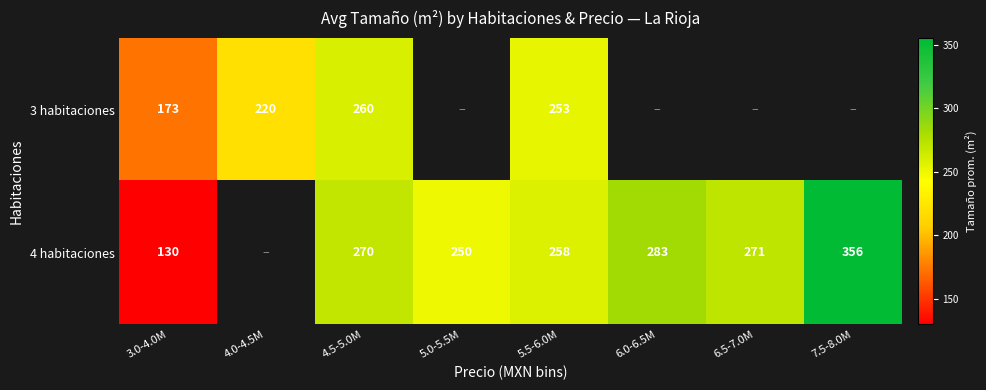

What is the difference between the 4 habitaciones values at 5.0-5.5M and 3.0-4.0M?

120